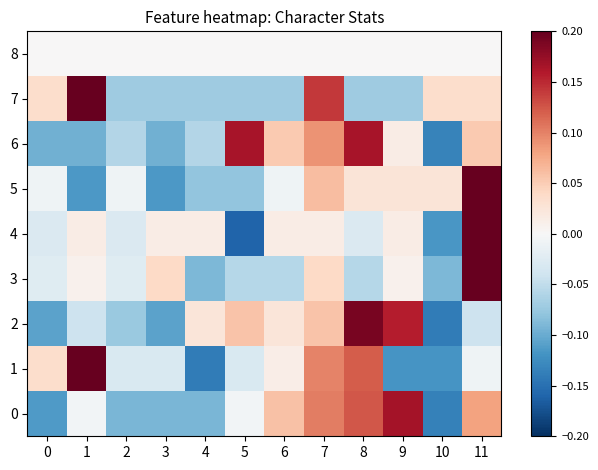

Reading left to right, list all the values displayed in this chart.

0: 0=-0.1	1=-0.0	2=-0.1	3=-0.1	4=-0.1	5=-0.0	6=0.1	7=0.1	8=0.1	9=0.2	10=-0.1	11=0.1
1: 0=0.0	1=0.2	2=-0.0	3=-0.0	4=-0.1	5=-0.0	6=0.0	7=0.1	8=0.1	9=-0.1	10=-0.1	11=-0.0
2: 0=-0.1	1=-0.0	2=-0.1	3=-0.1	4=0.0	5=0.1	6=0.0	7=0.1	8=0.2	9=0.2	10=-0.1	11=-0.0
3: 0=-0.0	1=0.0	2=-0.0	3=0.0	4=-0.1	5=-0.1	6=-0.1	7=0.0	8=-0.1	9=0.0	10=-0.1	11=0.3
4: 0=-0.0	1=0.0	2=-0.0	3=0.0	4=0.0	5=-0.2	6=0.0	7=0.0	8=-0.0	9=0.0	10=-0.1	11=0.3
5: 0=-0.0	1=-0.1	2=-0.0	3=-0.1	4=-0.1	5=-0.1	6=-0.0	7=0.1	8=0.0	9=0.0	10=0.0	11=0.3
6: 0=-0.1	1=-0.1	2=-0.1	3=-0.1	4=-0.1	5=0.2	6=0.1	7=0.1	8=0.2	9=0.0	10=-0.1	11=0.1
7: 0=0.0	1=0.2	2=-0.1	3=-0.1	4=-0.1	5=-0.1	6=-0.1	7=0.1	8=-0.1	9=-0.1	10=0.0	11=0.0
8: 0=0.0	1=0.0	2=0.0	3=0.0	4=0.0	5=0.0	6=0.0	7=0.0	8=0.0	9=0.0	10=0.0	11=0.0